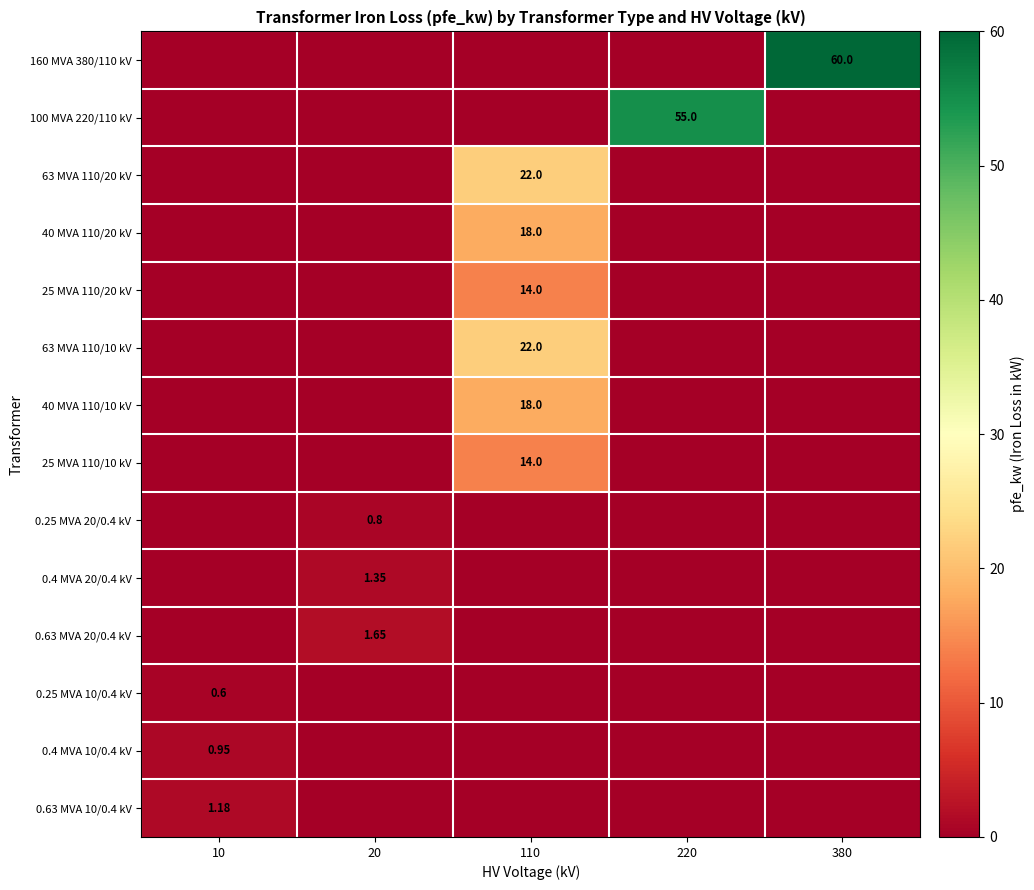

Which series has the largest total across all categories?

160 MVA 380/110 kV